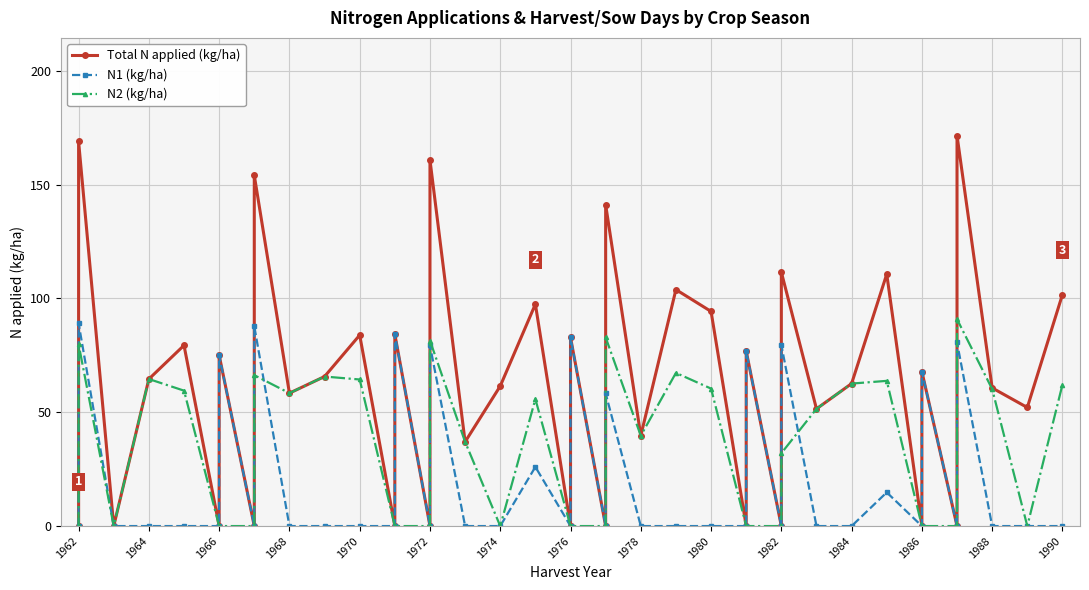

The Total N applied (kg/ha) series shows 38.8 at 1986. True or false?

False